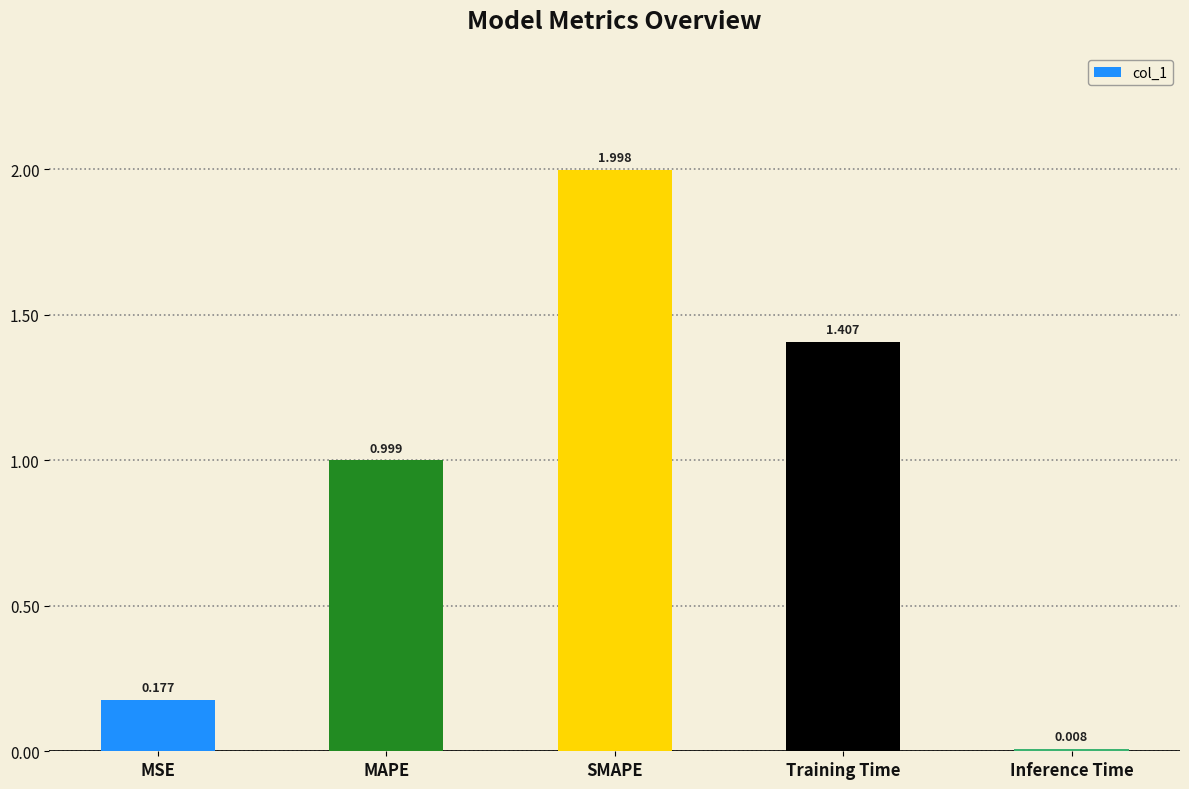

What is the value of the 2nd bar from the left?

1.0